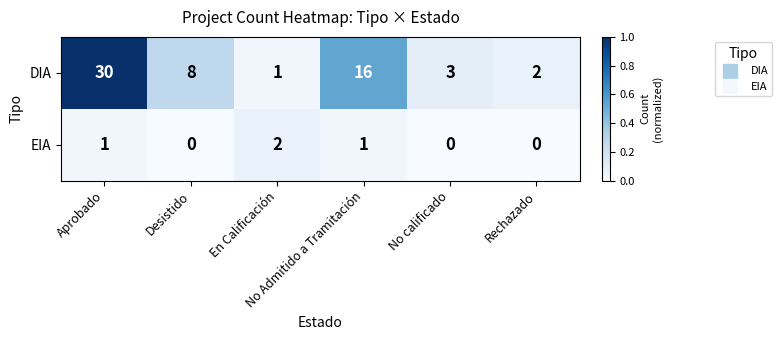

Which series has the largest total across all categories?

DIA